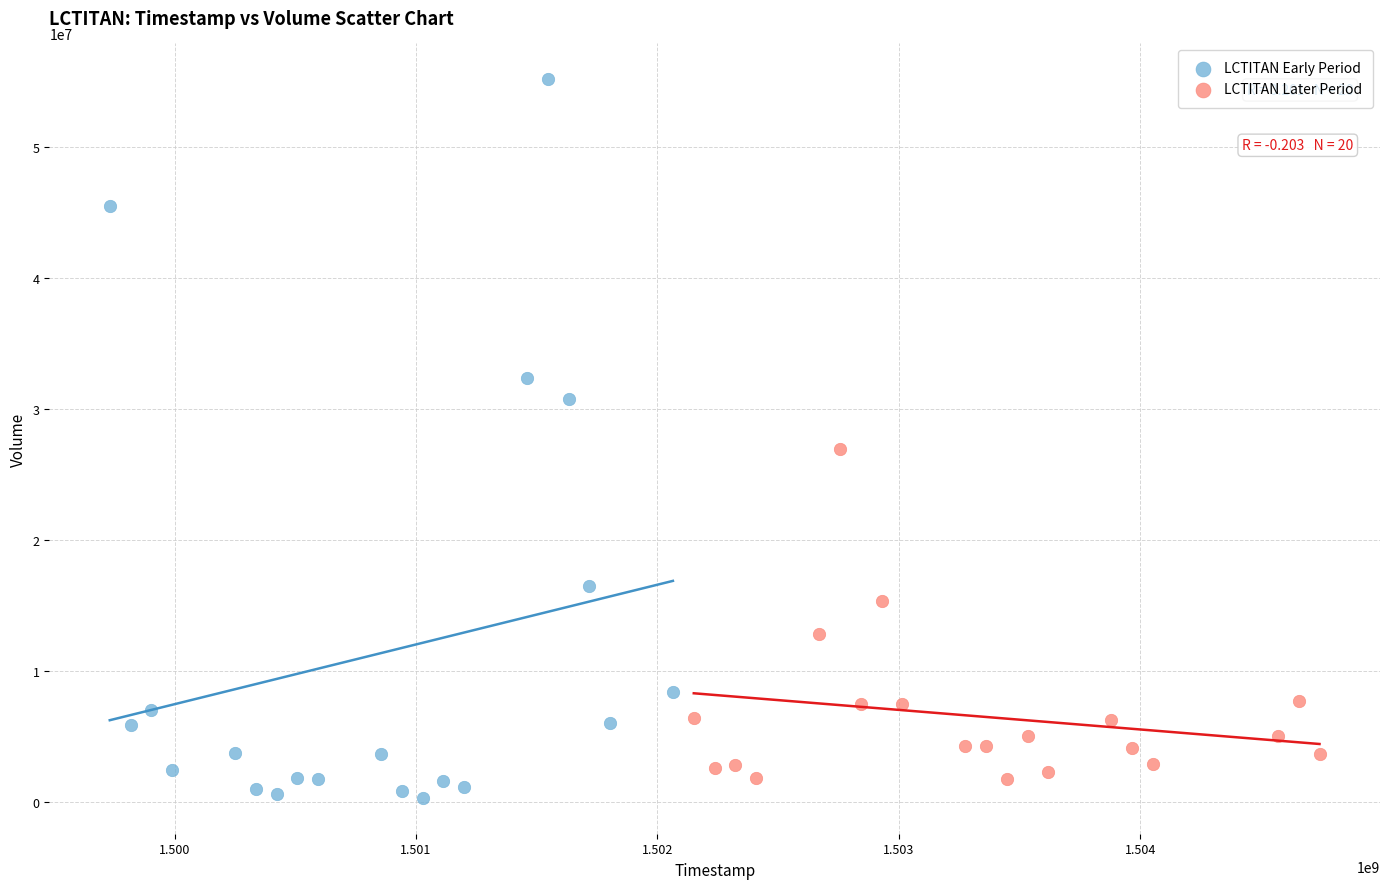

What are all the series names shown in the legend?

LCTITAN Early Period, LCTITAN Later Period